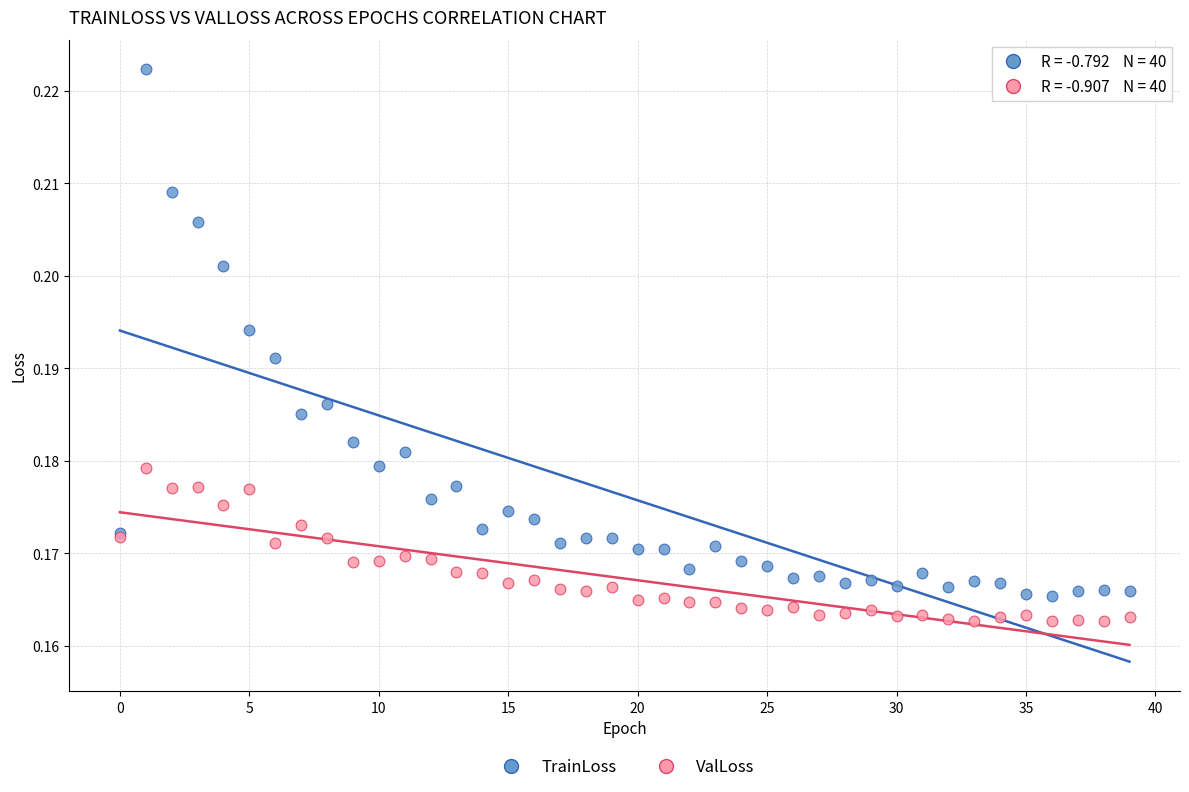

Which series contains the highest Y value?

TrainLoss